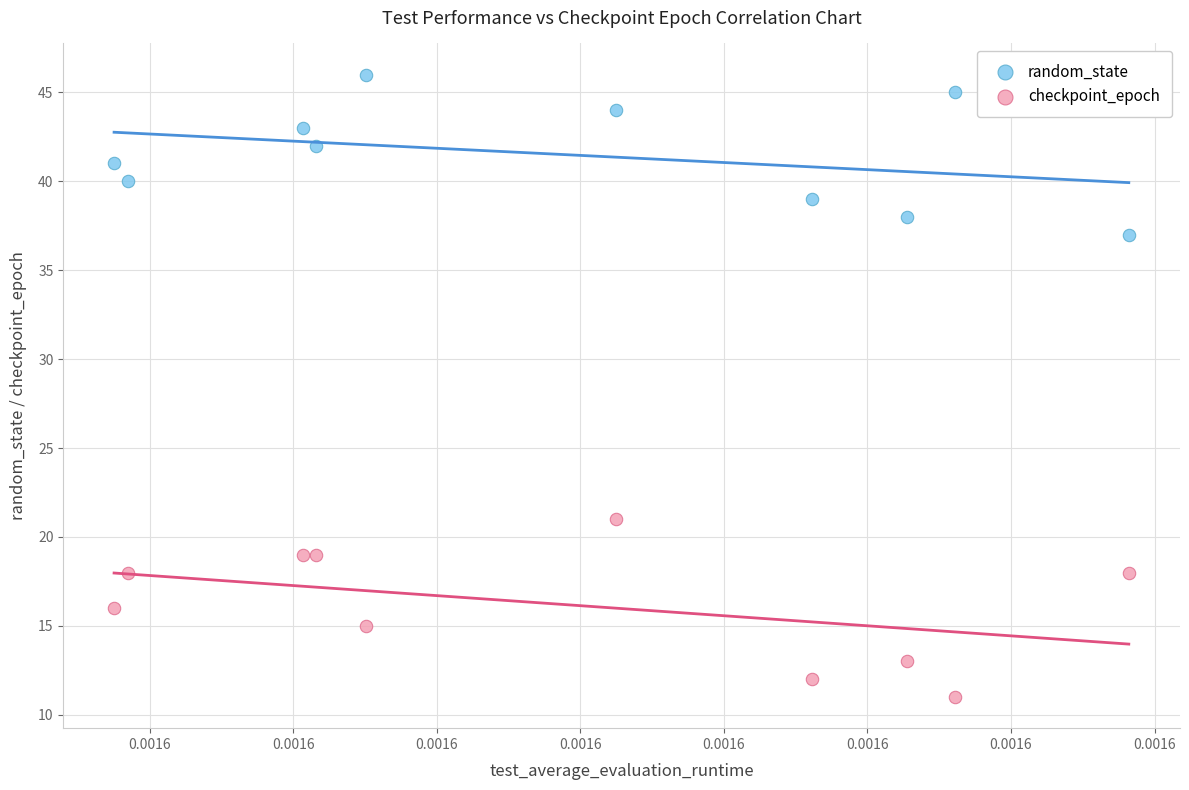

Which series reaches the minimum Y coordinate?

checkpoint_epoch